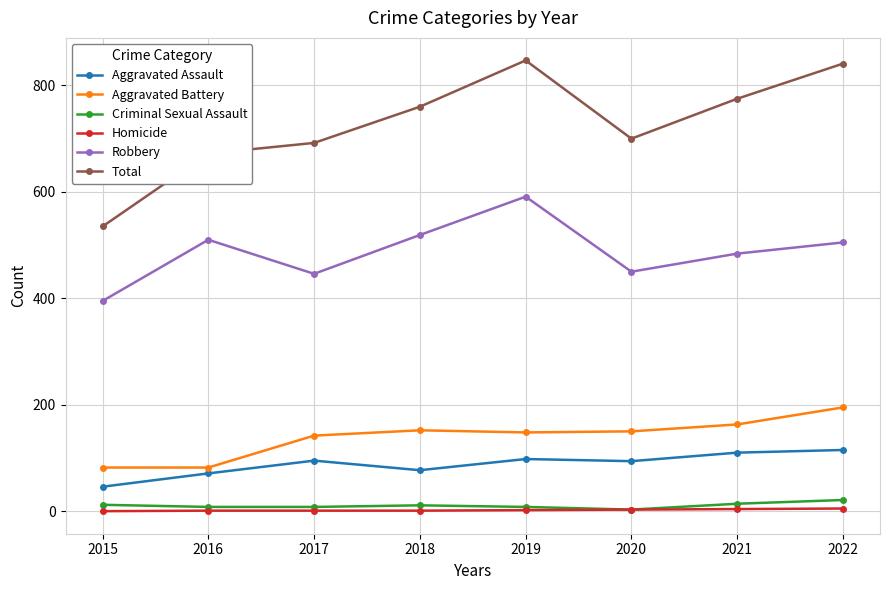

What is the difference between the second highest and second lowest values in the Robbery series?

73